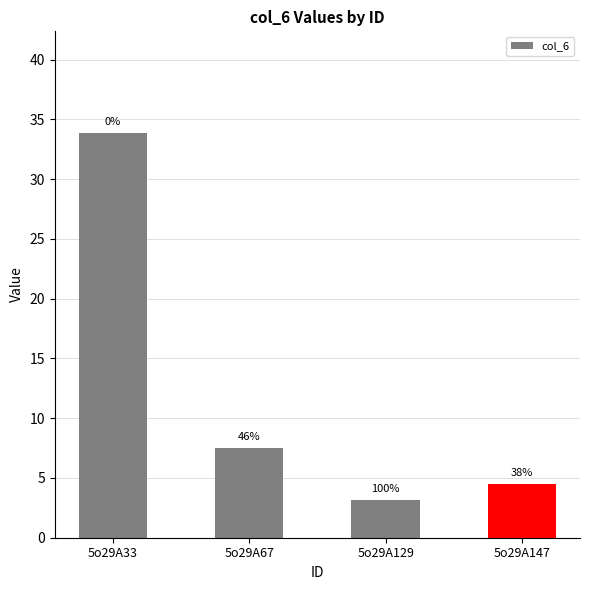

List the labels in order of value, smallest first.

5o29A129, 5o29A147, 5o29A67, 5o29A33